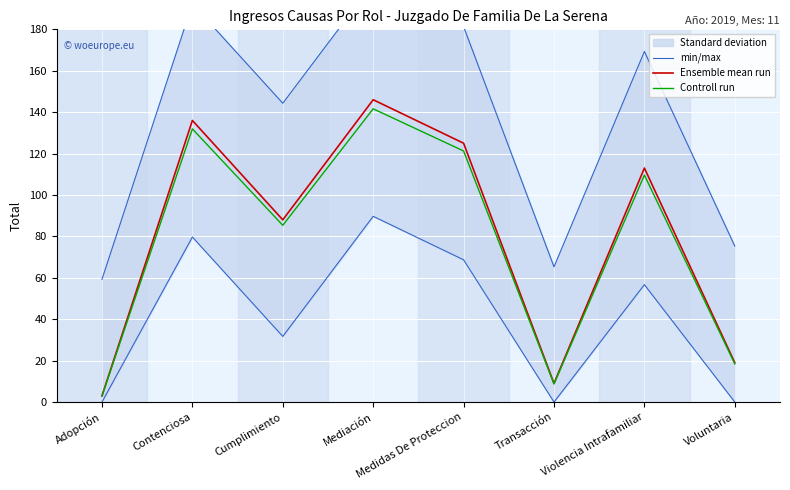

Which series has the largest range (max minus min)?

min/max